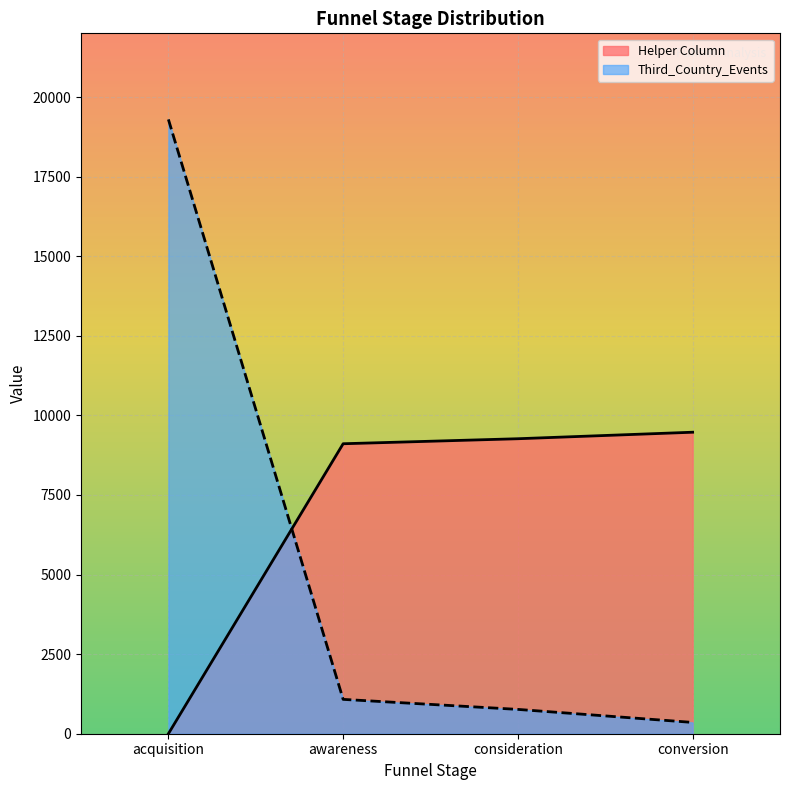

Which has a higher value, awareness or acquisition?

awareness